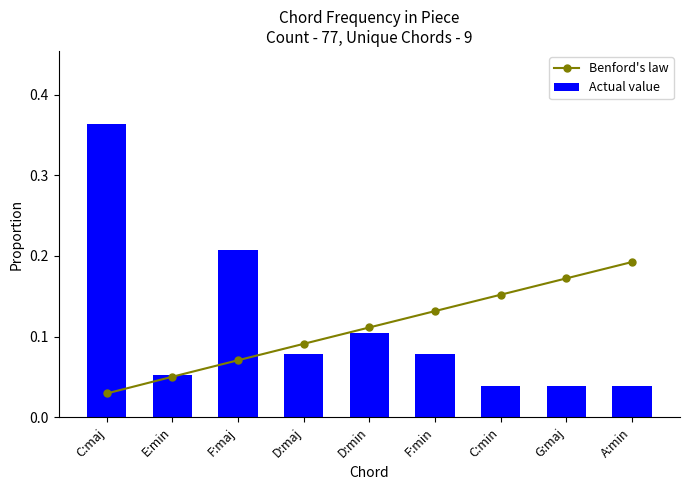

Where is Benford's law nearest to the value 0?

C:maj